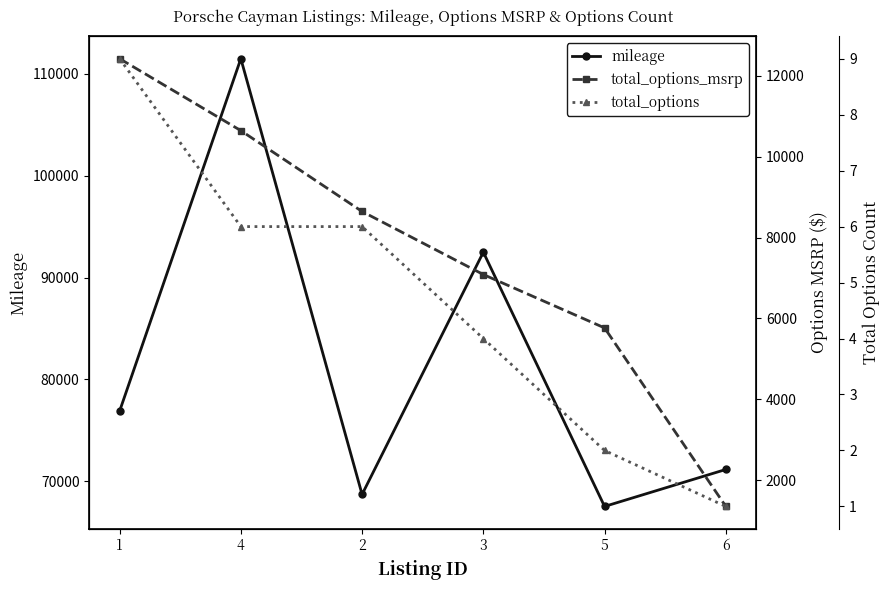

At which label does total_options_msrp first exceed 8644?

1